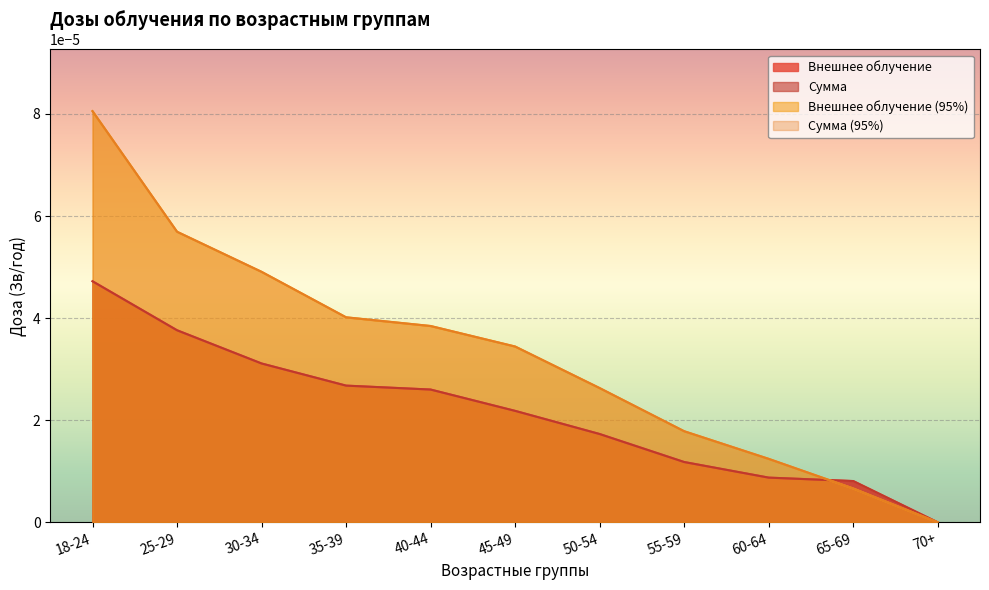

What is the label of the 8th point from the left?

55-59